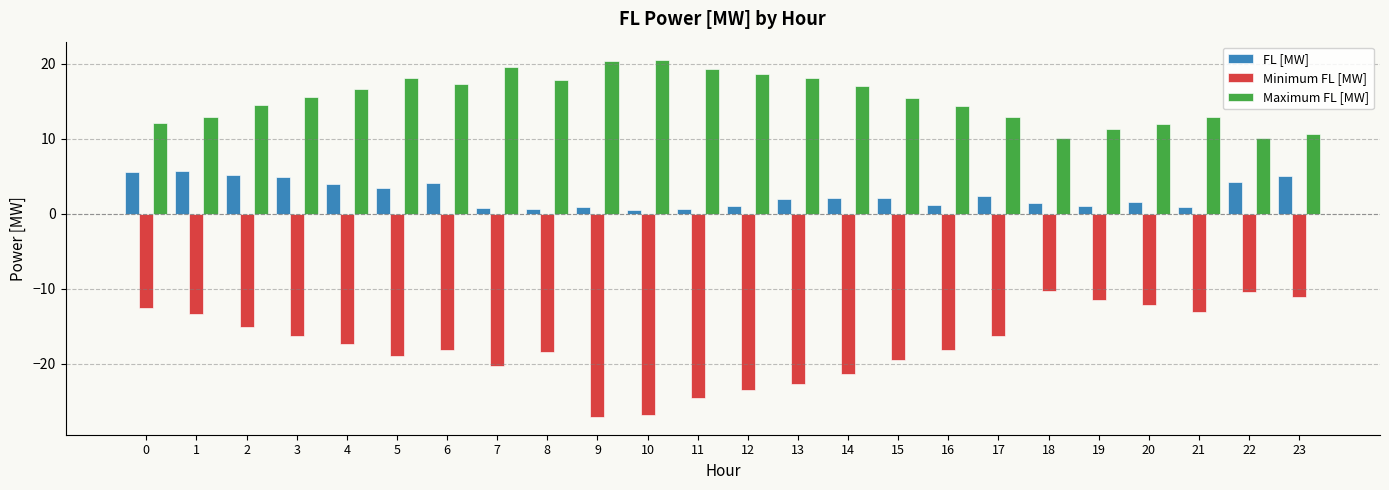

Between 21 and 23, which series saw the biggest shift?

FL [MW]